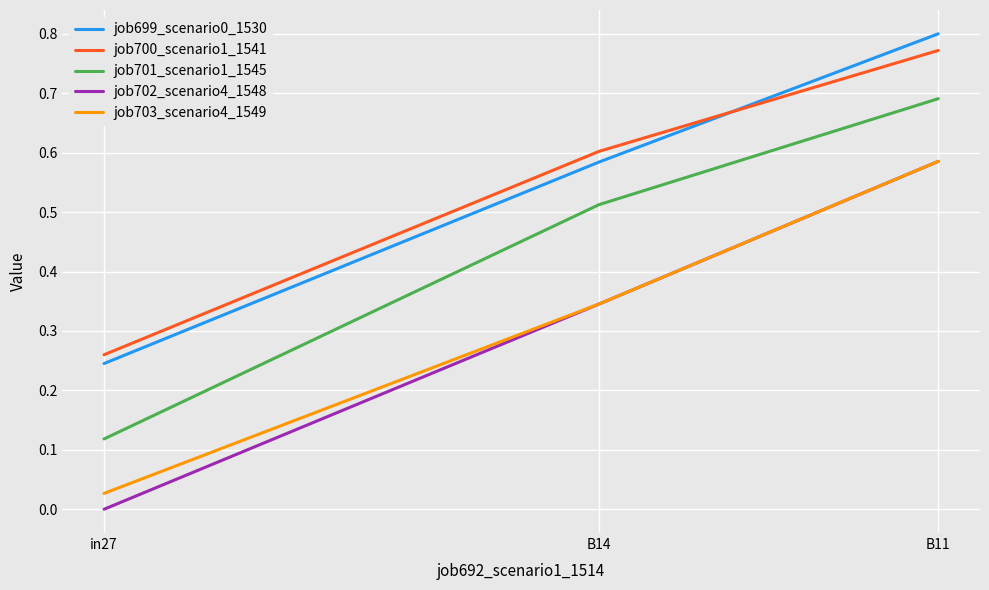

What is the sum of all job699_scenario0_1530 values?

1.6